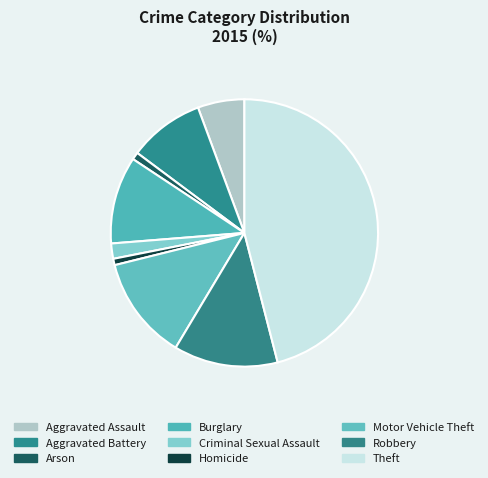

What is the smallest slice in the pie chart?

Homicide